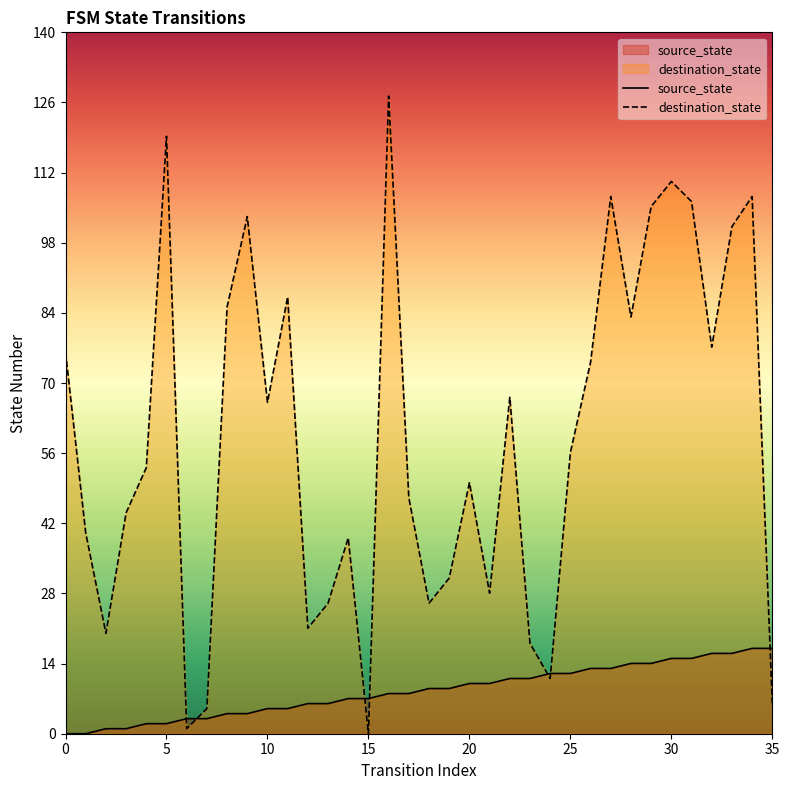

True or false: destination_state has more than 1 points higher than both neighbors.

True